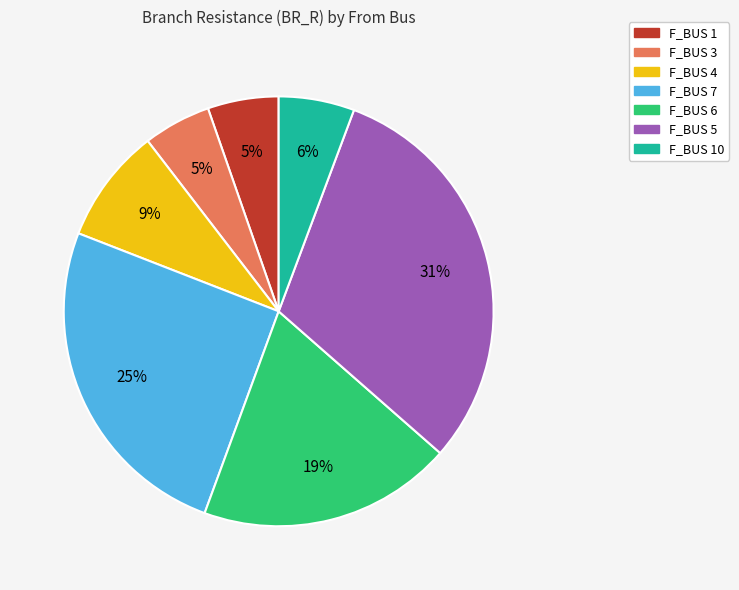

Is there any slice that represents more than half of the pie?

No